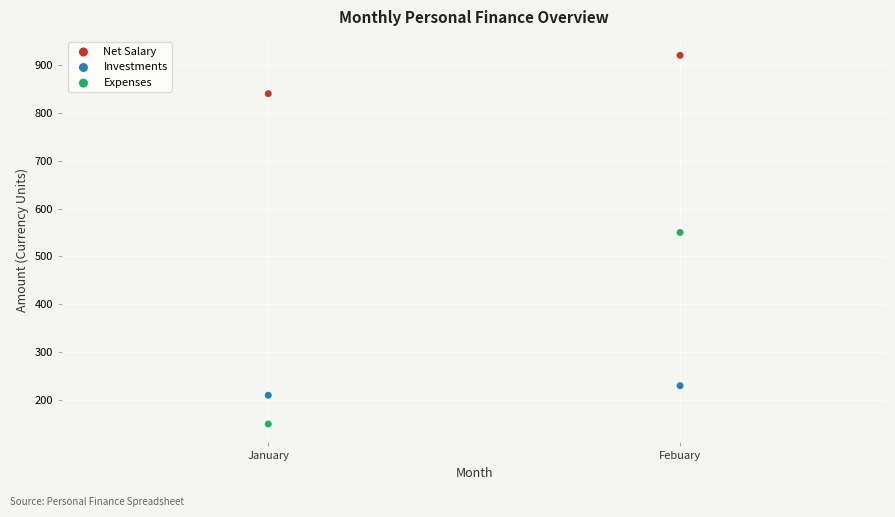

Which series has the widest spread of Y values?

Expenses